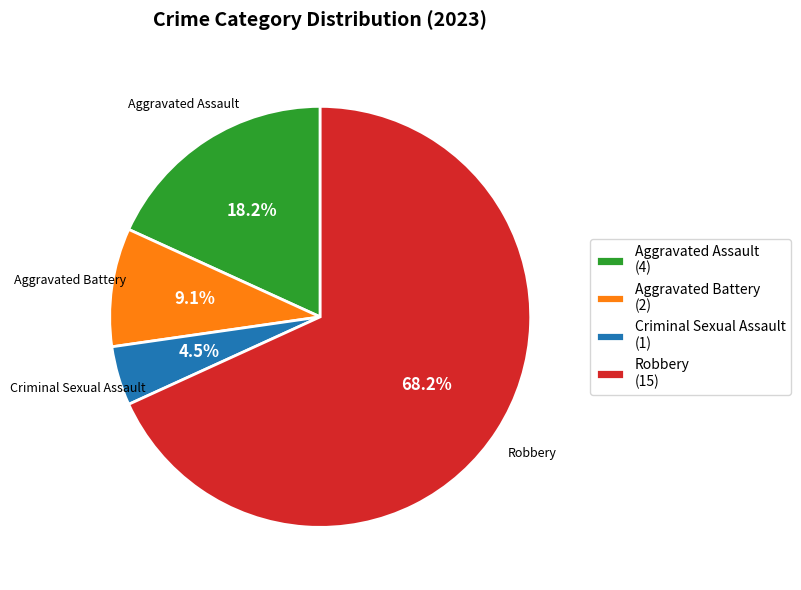

What is the ratio of the value at Aggravated Assault to the value at Aggravated Battery?

2.0